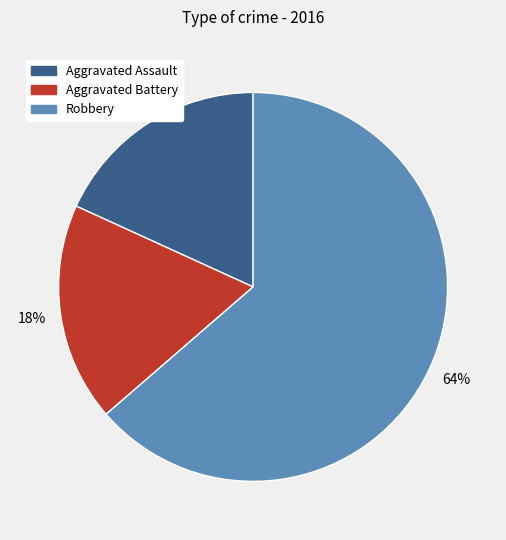

Is there any slice that represents more than half of the pie?

Yes